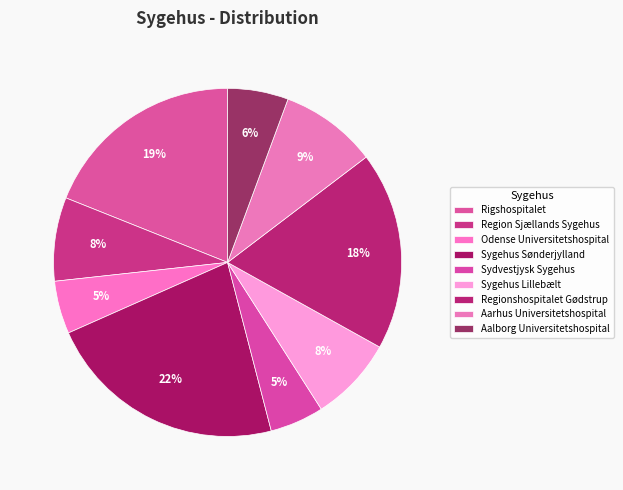

Combined, do Rigshospitalet and Aarhus Universitetshospital account for over 50%?

No